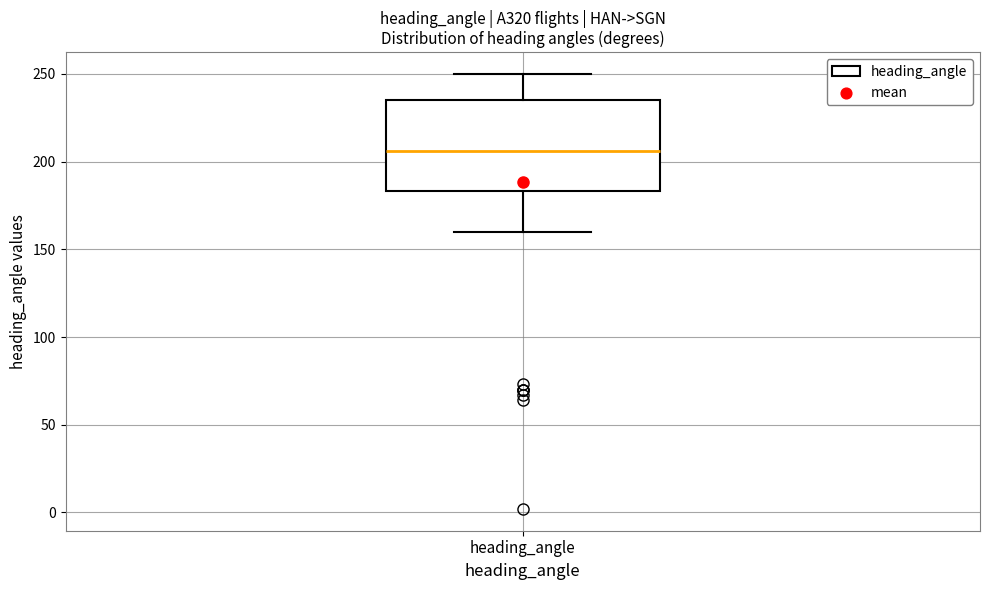

Read this box plot against the y-axis: the position of the median line, the range covered by the box, and the ends of both whiskers. The values are not printed on the chart, so give them approximately, as read against the axis.

median 205, box 185 to 235, whiskers 160 to 250